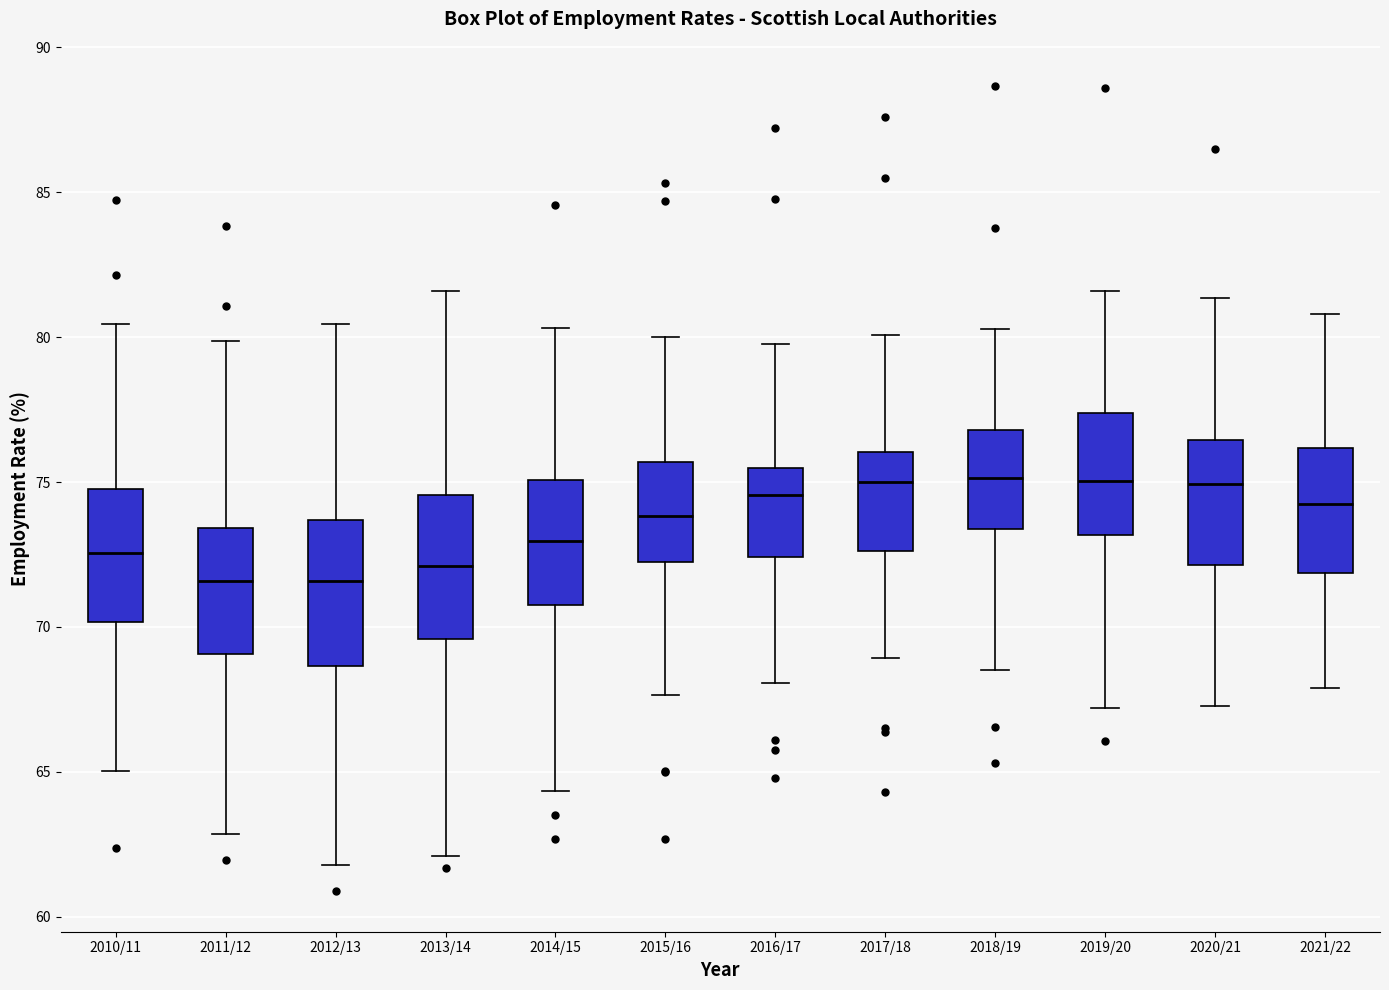

Reading left to right, transcribe this box plot: for each box, give where its median line is, the range the box spans, and where its two whiskers end, as read against the y-axis. The values are not printed on the chart, so give them approximately, as read against the axis.

2010/11: median 72.5, box 70.0 to 75.0, whiskers 65.0 to 80.5
2011/12: median 71.5, box 69.0 to 73.5, whiskers 63.0 to 80.0
2012/13: median 71.5, box 68.5 to 73.5, whiskers 62.0 to 80.5
2013/14: median 72.0, box 69.5 to 74.5, whiskers 62.0 to 81.5
2014/15: median 73.0, box 71.0 to 75.0, whiskers 64.5 to 80.5
2015/16: median 74.0, box 72.0 to 75.5, whiskers 67.5 to 80.0
2016/17: median 74.5, box 72.5 to 75.5, whiskers 68.0 to 80.0
2017/18: median 75.0, box 72.5 to 76.0, whiskers 69.0 to 80.0
2018/19: median 75.0, box 73.5 to 77.0, whiskers 68.5 to 80.5
2019/20: median 75.0, box 73.0 to 77.5, whiskers 67.0 to 81.5
2020/21: median 75.0, box 72.0 to 76.5, whiskers 67.5 to 81.5
2021/22: median 74.0, box 72.0 to 76.0, whiskers 68.0 to 81.0